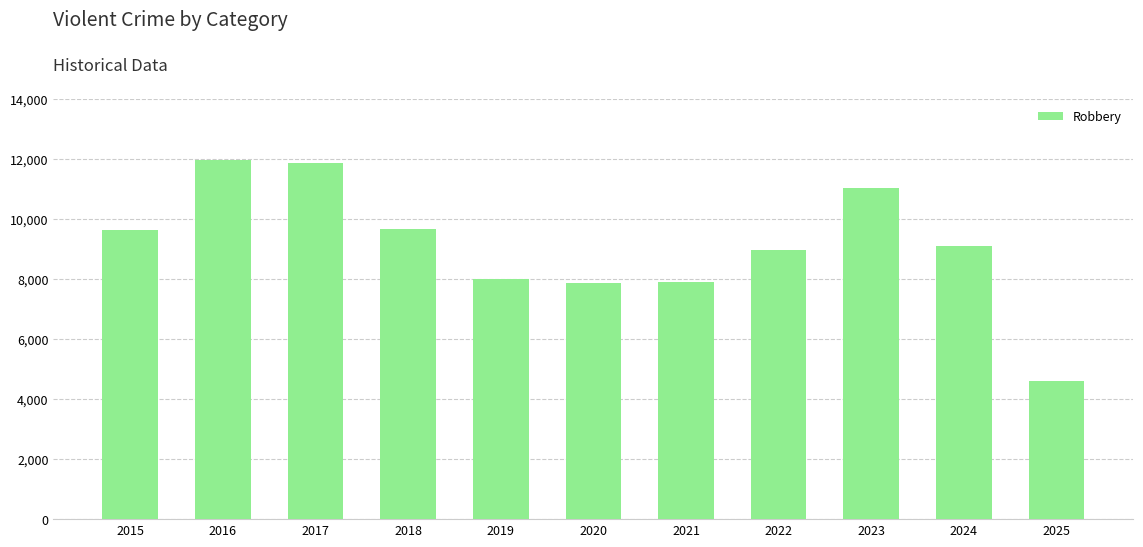

What is the value of the 5th bar from the left?

7995